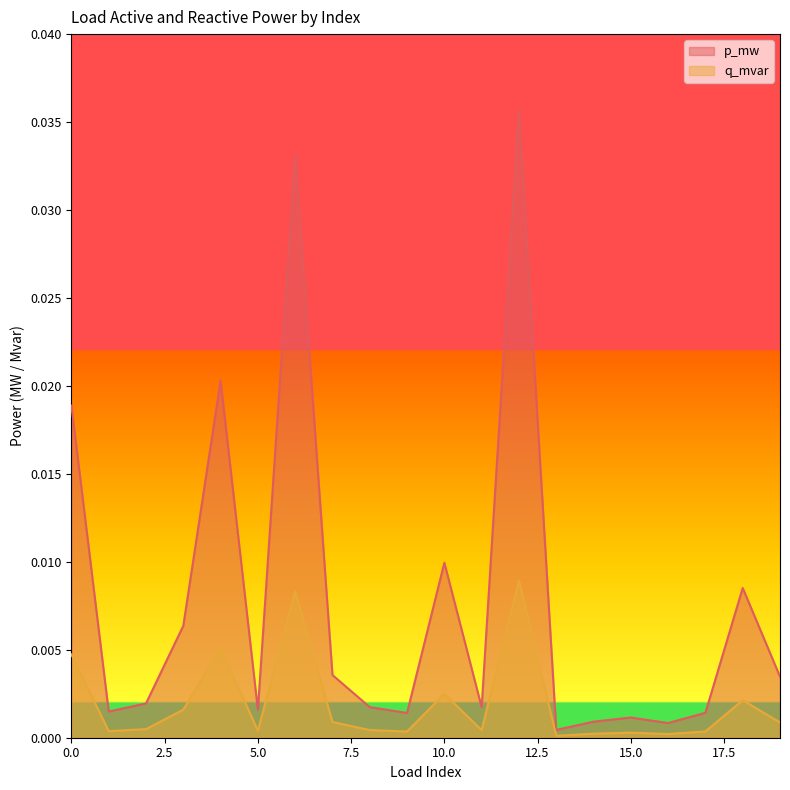

True or false: q_mvar and p_mw cross at least once.

False